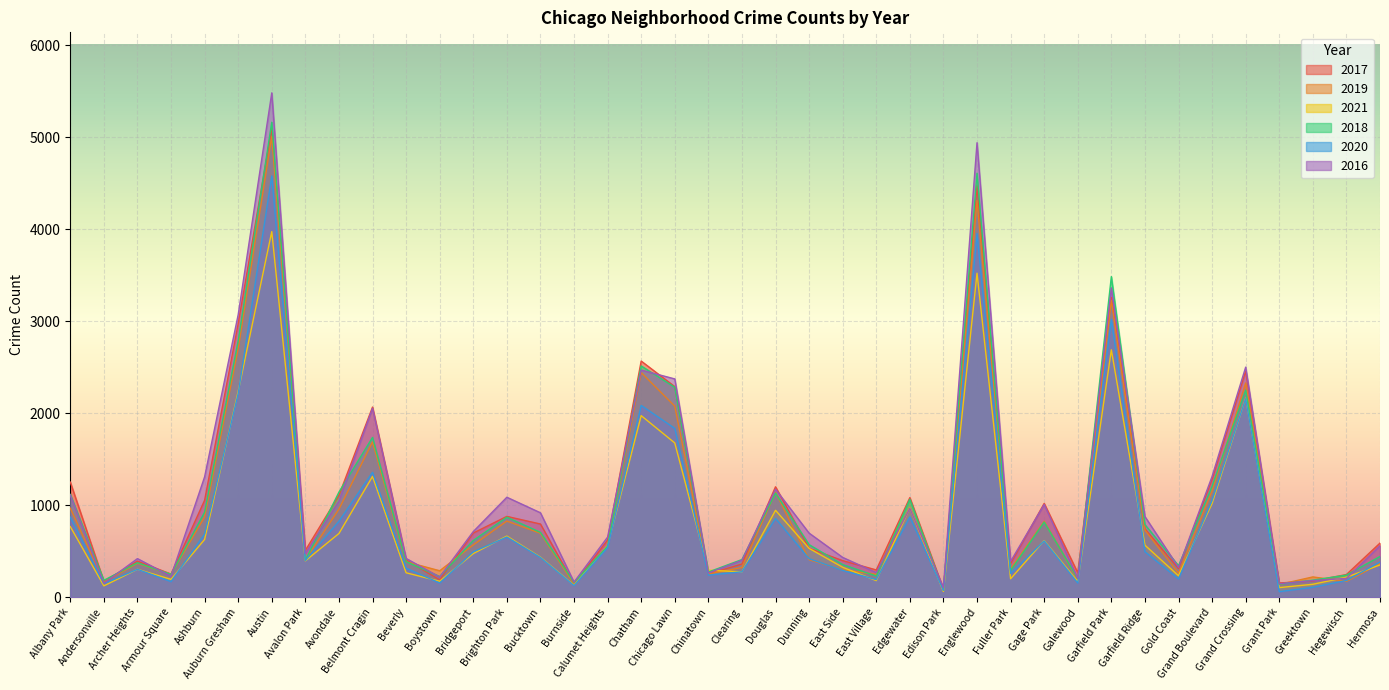

Does the chart display data point markers on the line(s)?

No